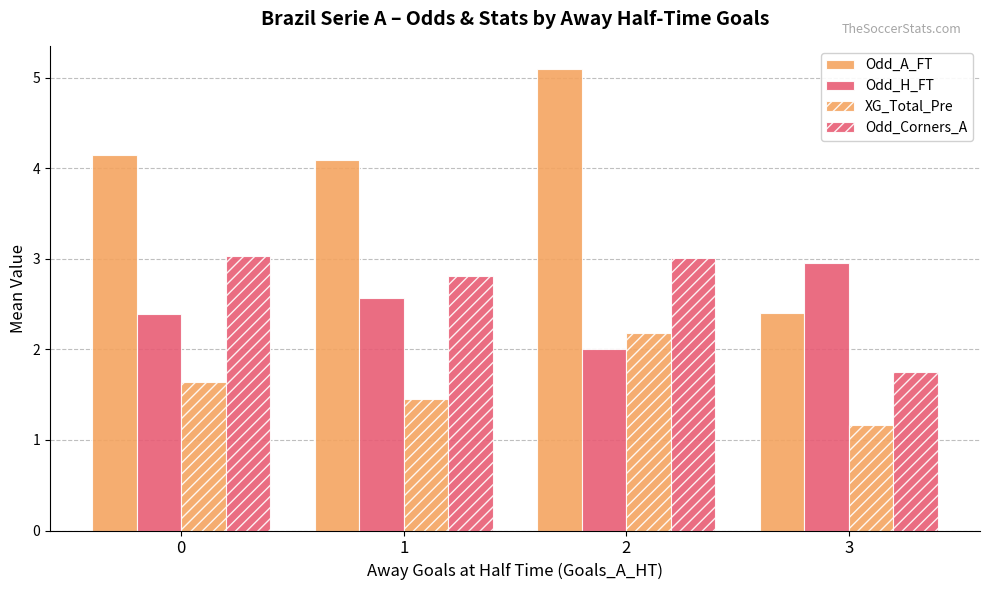

How many series are shown in this chart?

4